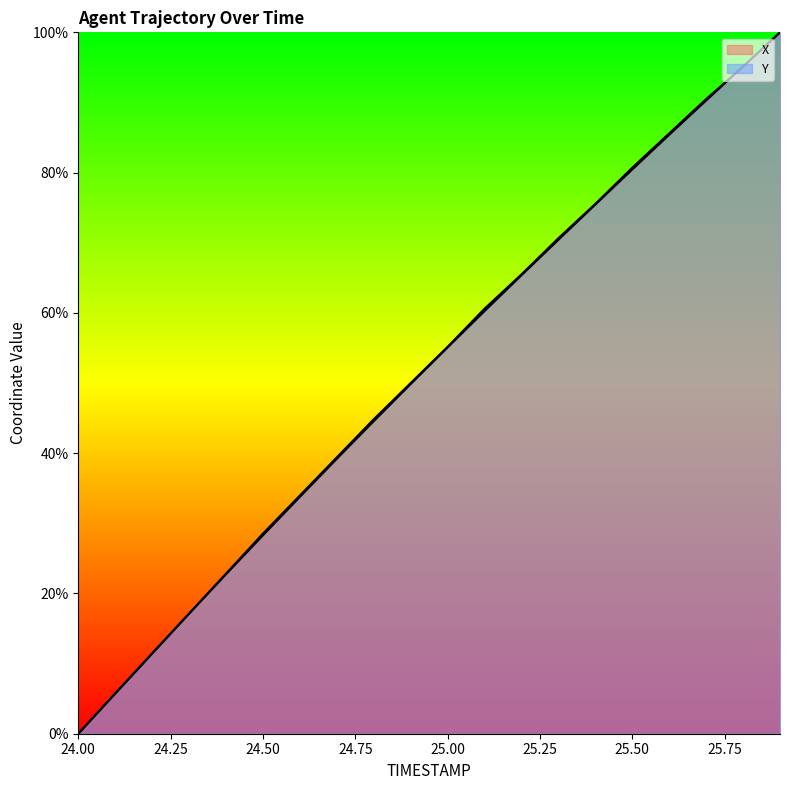

How many positive values does the Y series have?

19